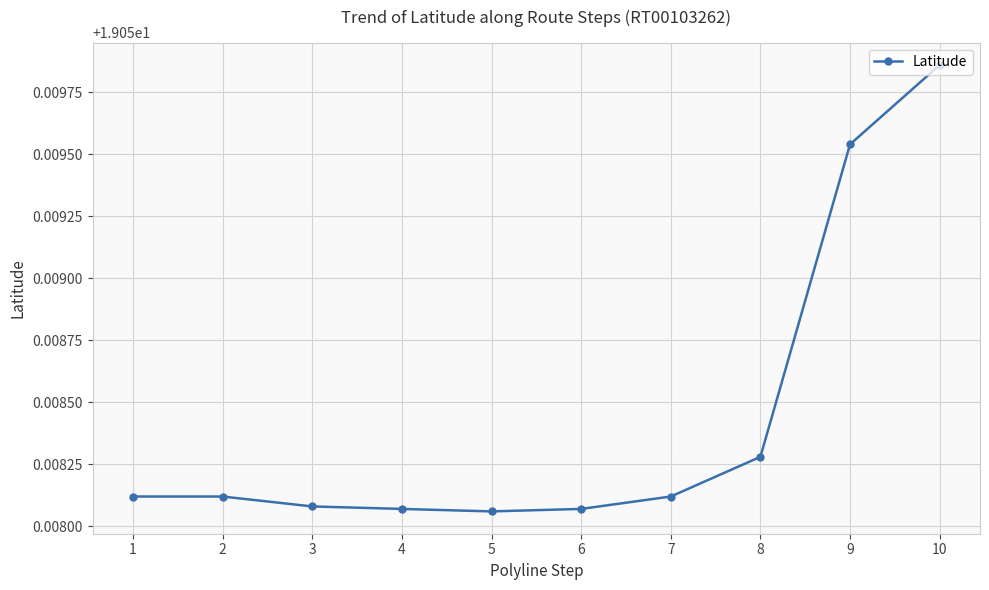

What is the sum of all values?

190.6